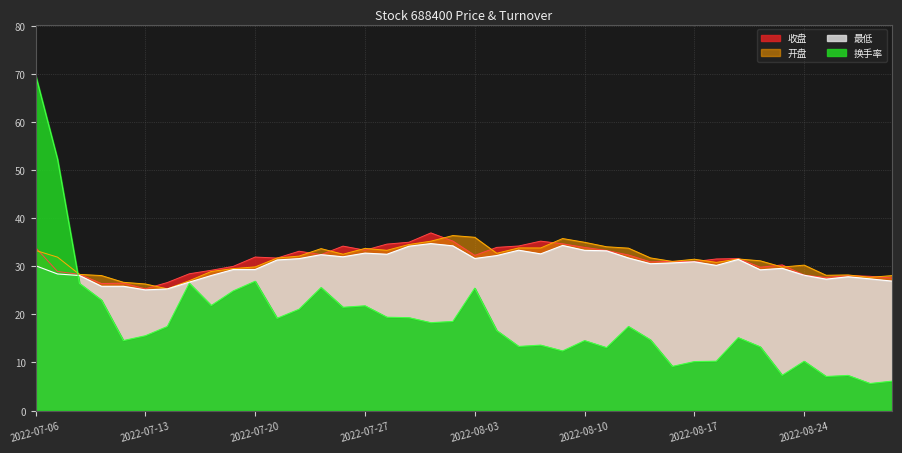

What is the value of the 换手率 point at the 19th from the left?

18.3